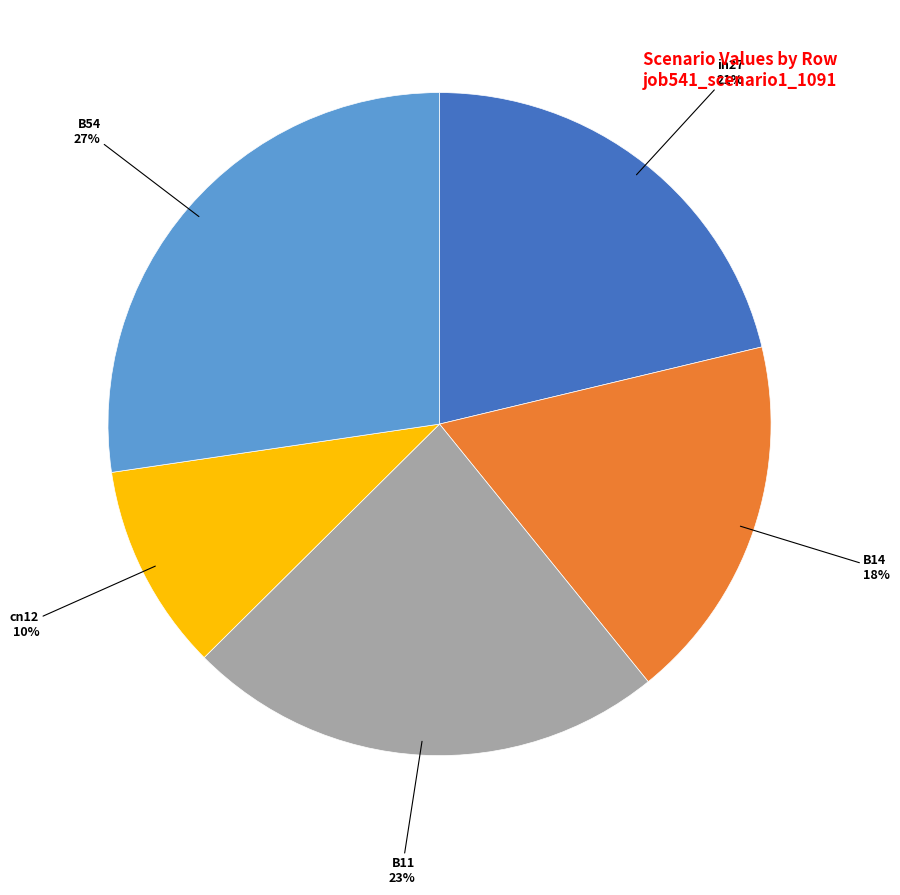

How many segments does this pie chart have?

5